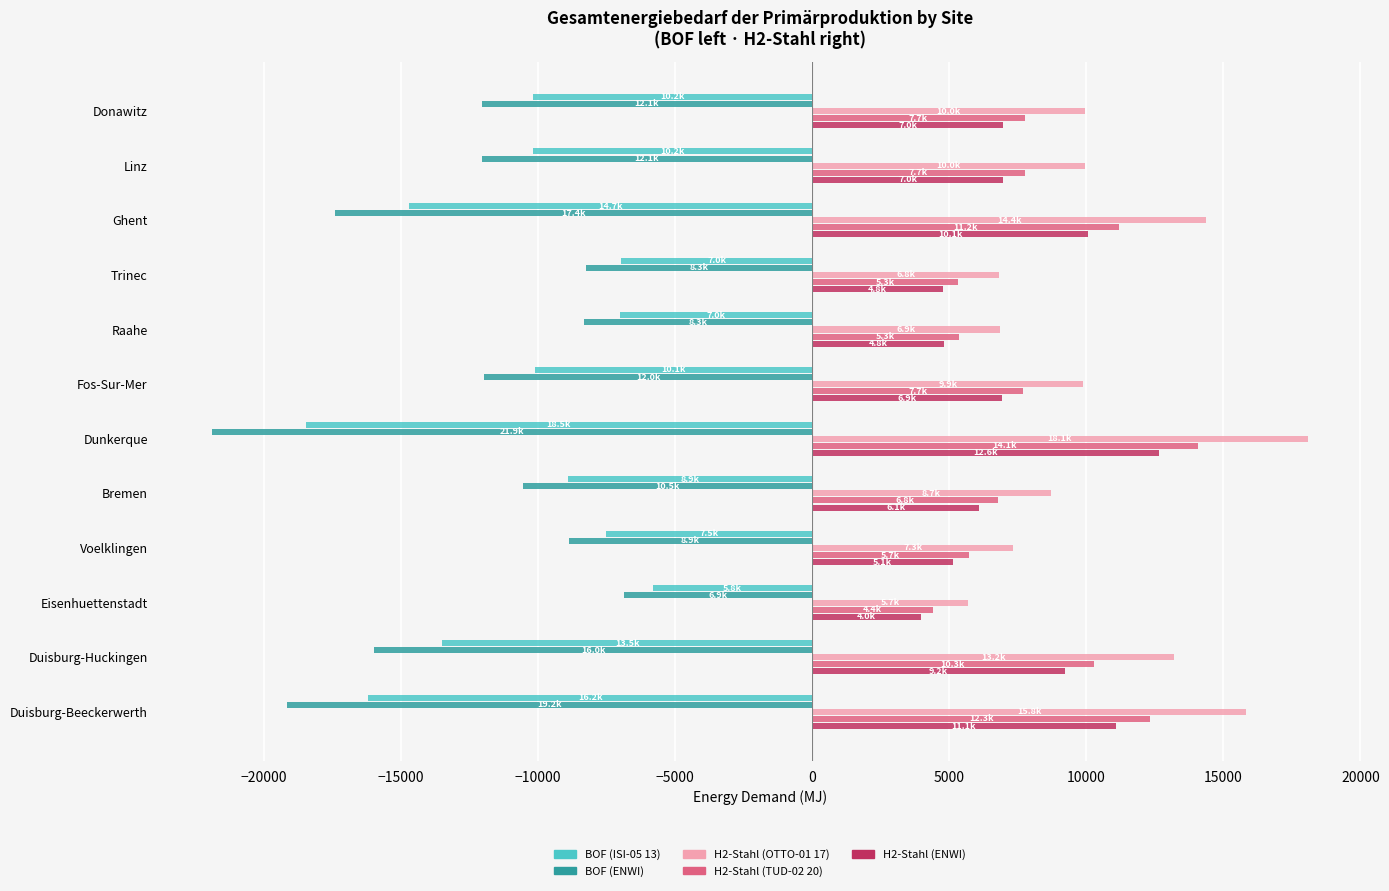

At which label is H2-Stahl (TUD-02 20) closest to 9240?

Duisburg-Huckingen